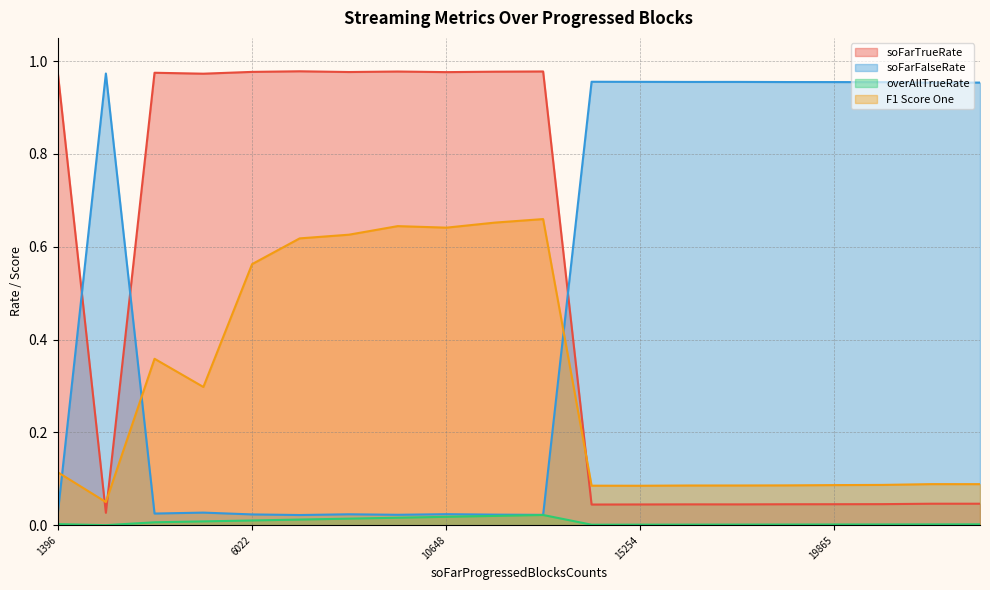

How many interior local valleys does the F1 Score One series have?

4